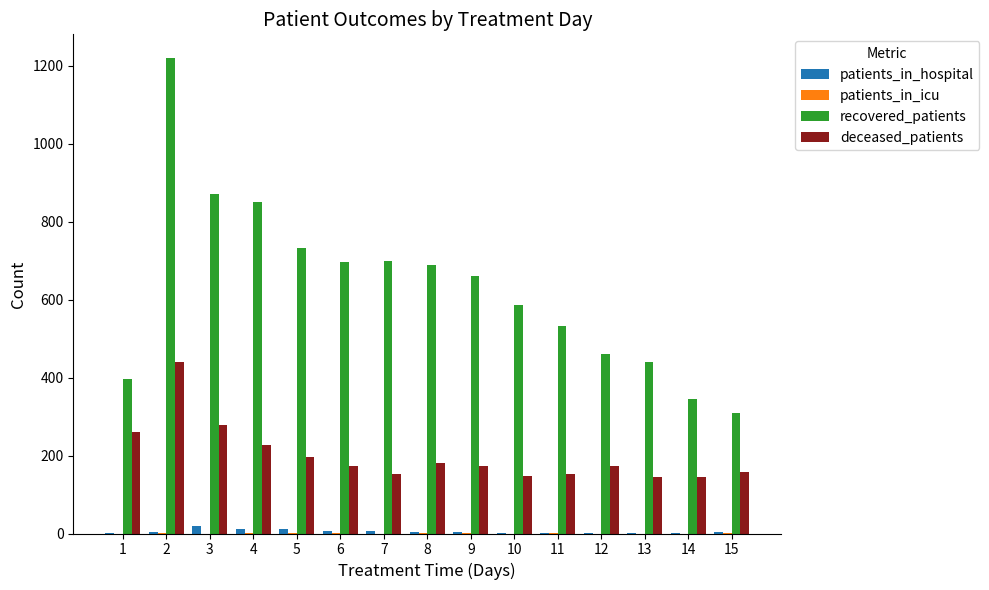

What is the sum of all deceased_patients values?

3004